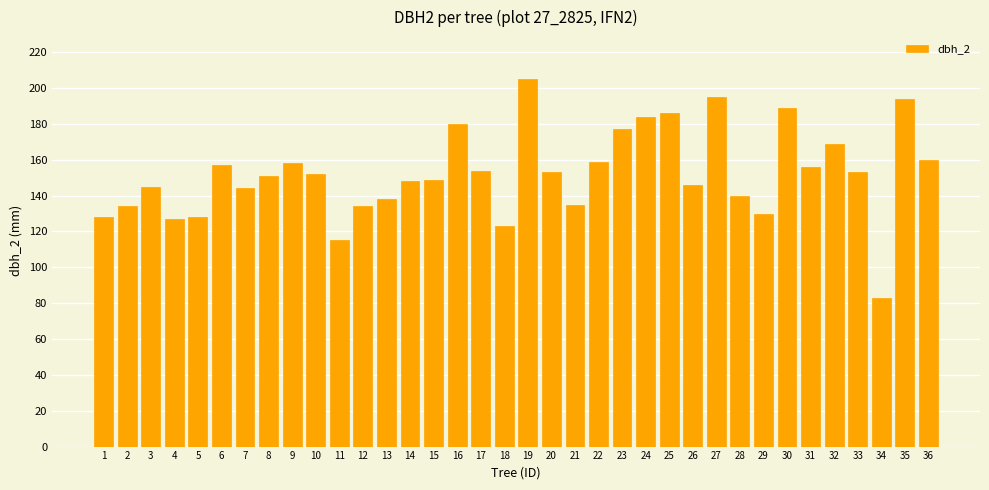

What is the value of the 20th bar from the left?

153